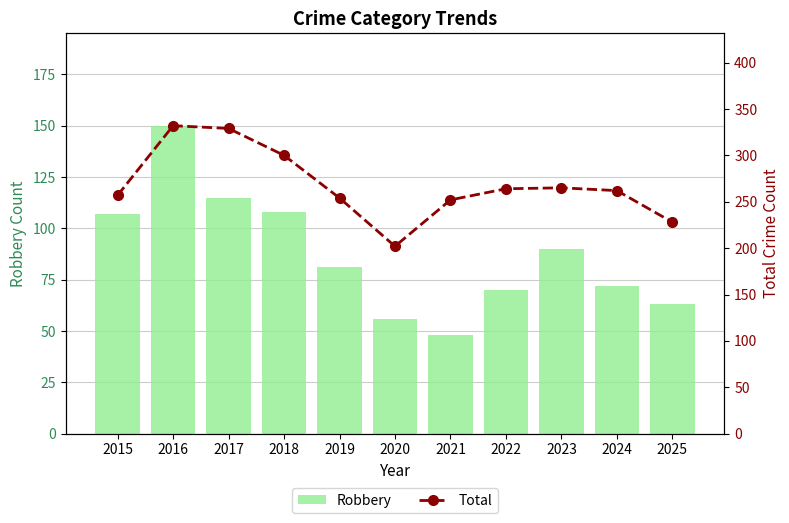

What is the spread (max minus min) of values at 2023?

175